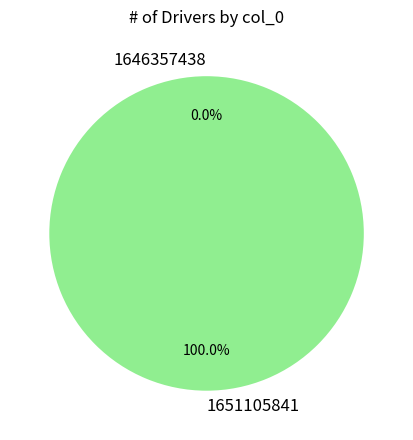

Is it true that 1646357438 is 0% of the pie?

True